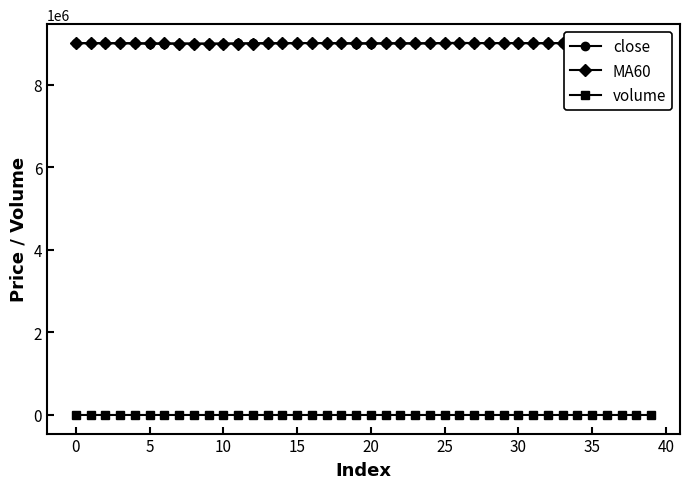

What is the sum of all close values?

360445000.0